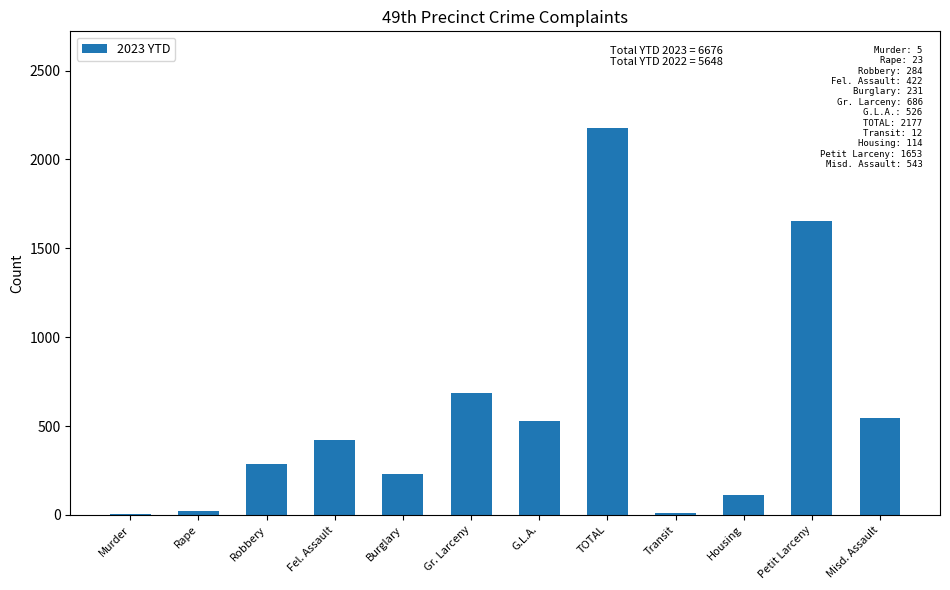

What is the approximate value at Burglary?

231